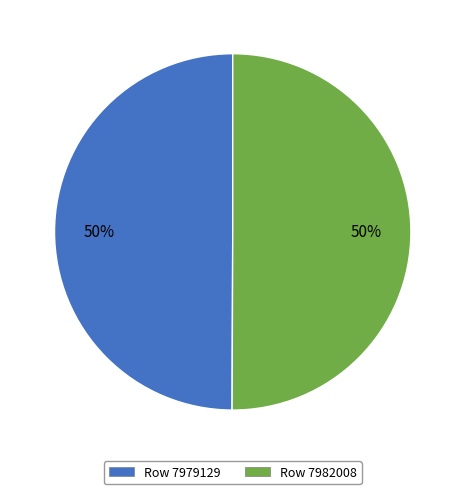

To the nearest percent, what percentage of the pie is Row 7982008?

50%